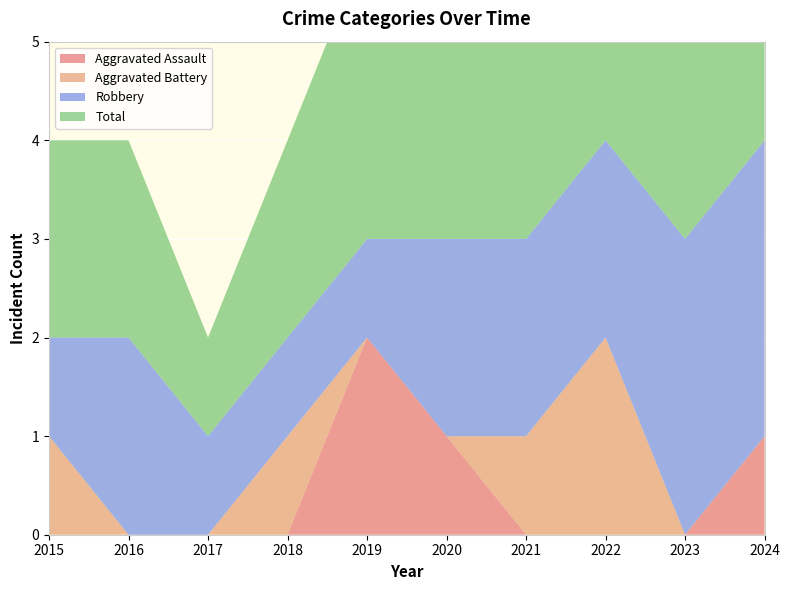

Reading left to right, what are all the values shown in this chart?

Aggravated Assault: 0	0	0	0	2	1	0	0	0	1
Aggravated Battery: 1	0	0	1	0	0	1	2	0	0
Robbery: 1	2	1	1	1	2	2	2	3	3
Total: 2	2	1	2	3	3	3	4	3	4